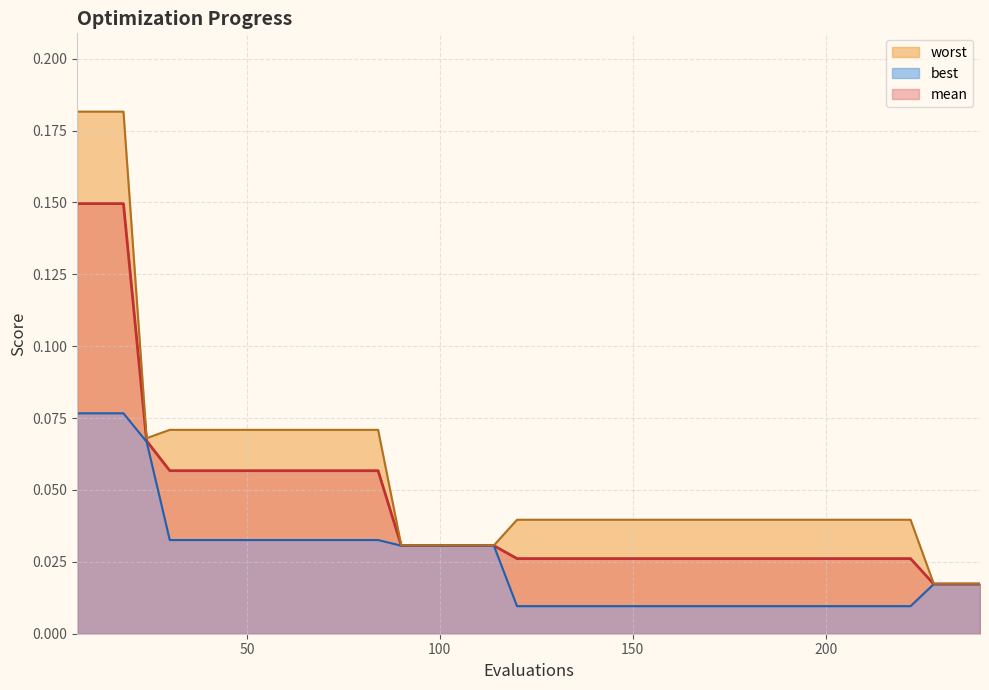

Which series has the largest total across all categories?

worst